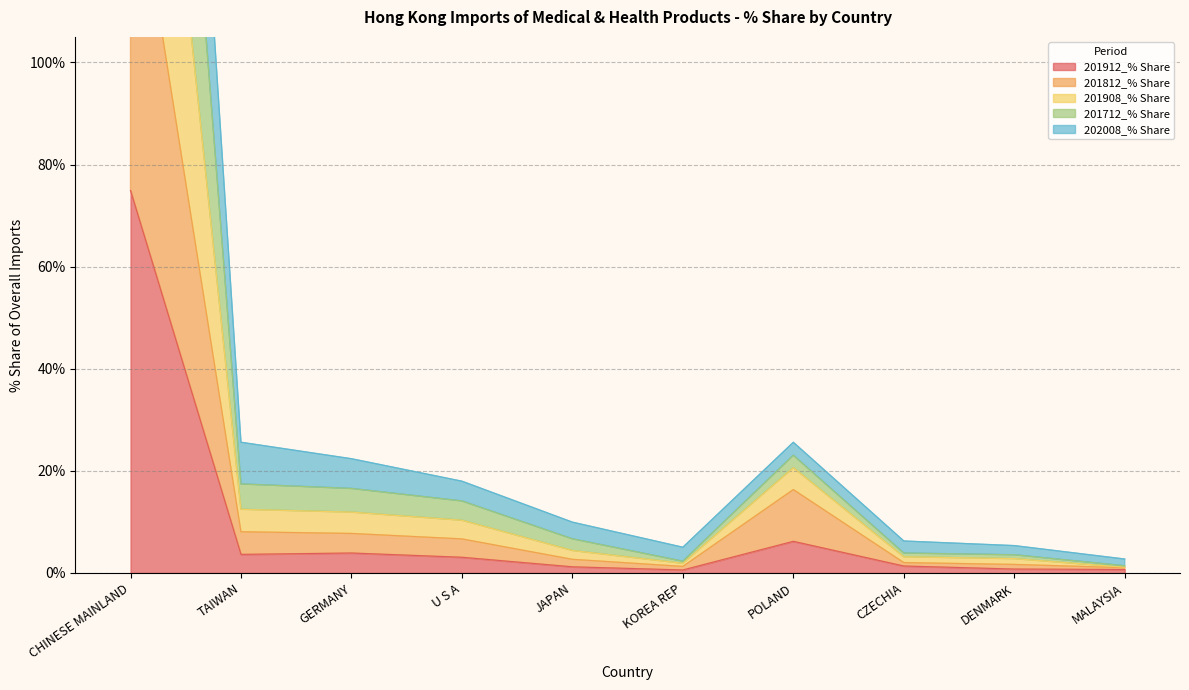

What is the average value of the 202008_% Share series?

28.8